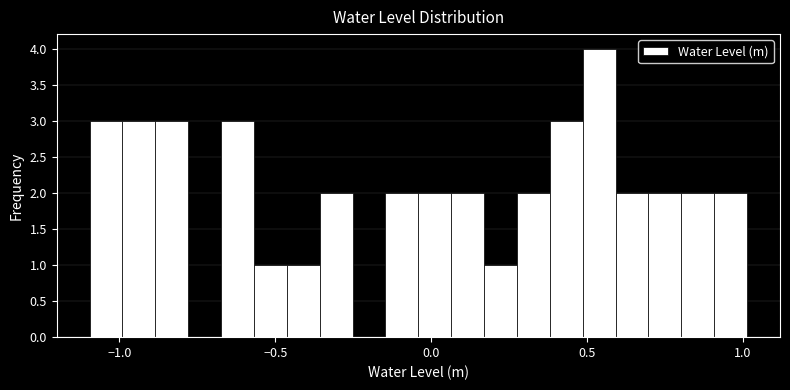

Read against the x-axis, roughly where is the centre of the tallest bar?

0.55